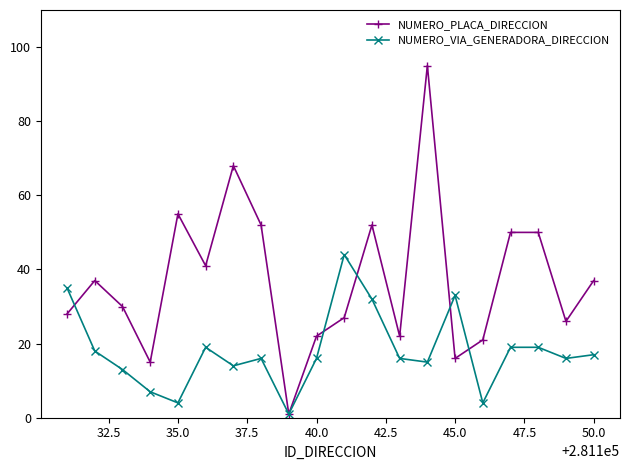

What is the greatest value displayed?

95